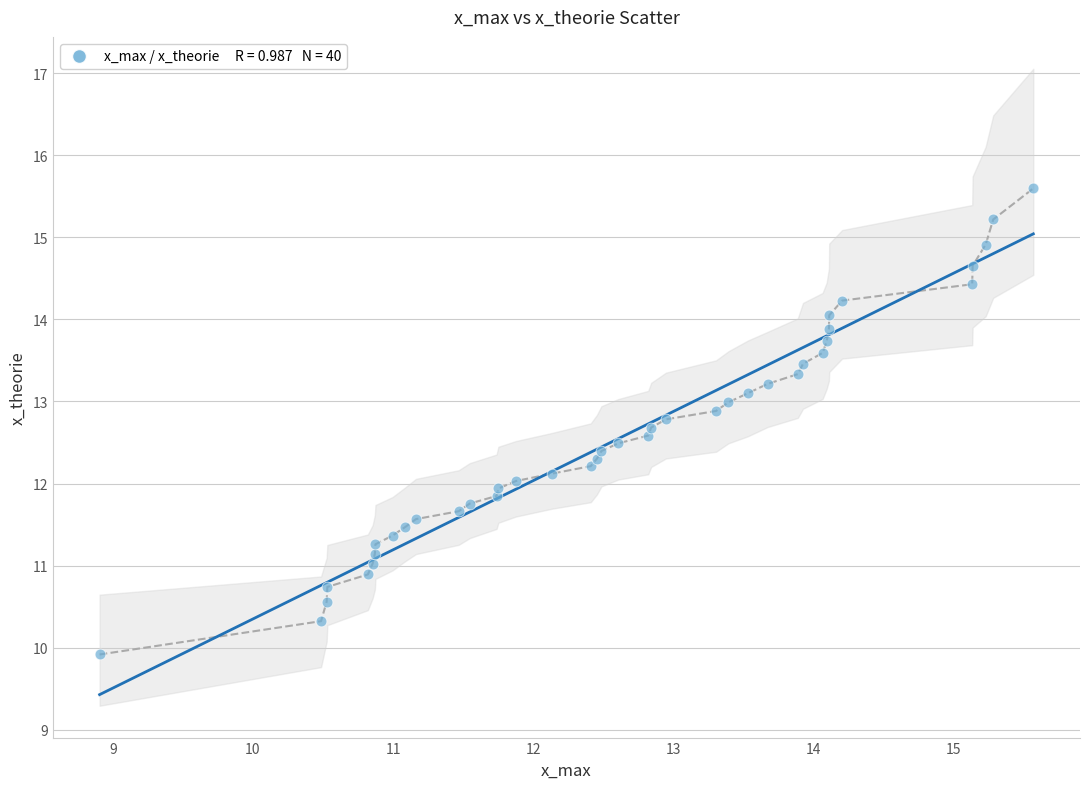

What is the range of X values (max minus min)?

6.7